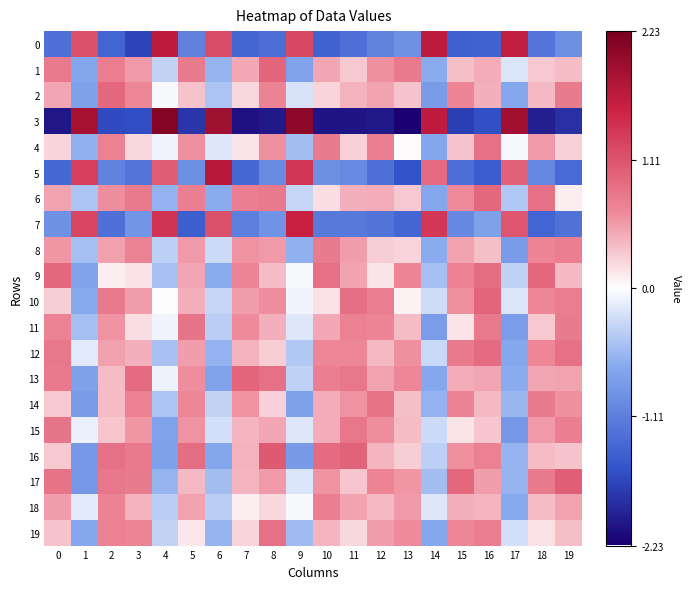

What is the total value across all series at 18?

3.4